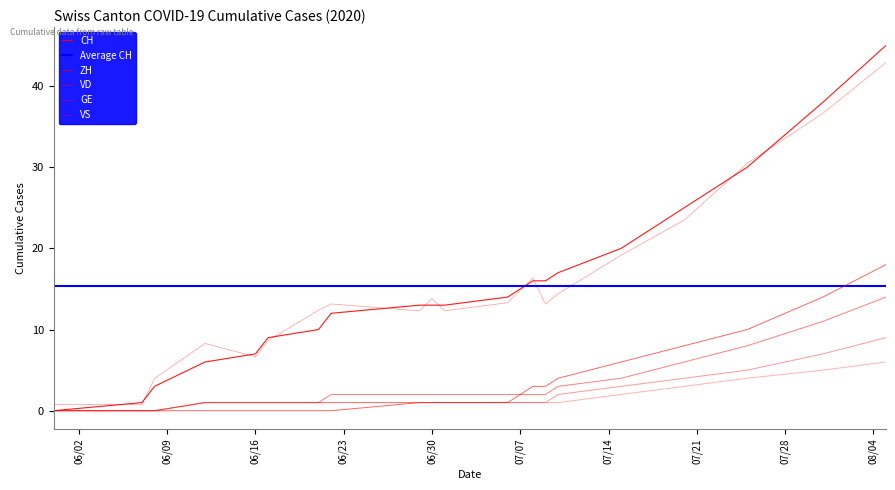

Which series changed the most between 2020-06-08 and 2020-06-30?

CH